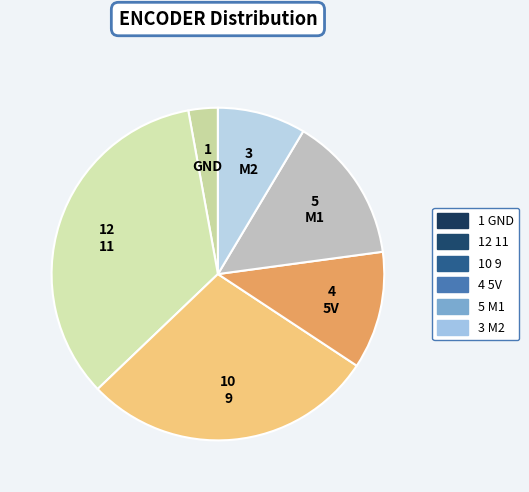

Which slice is the smallest?

GND